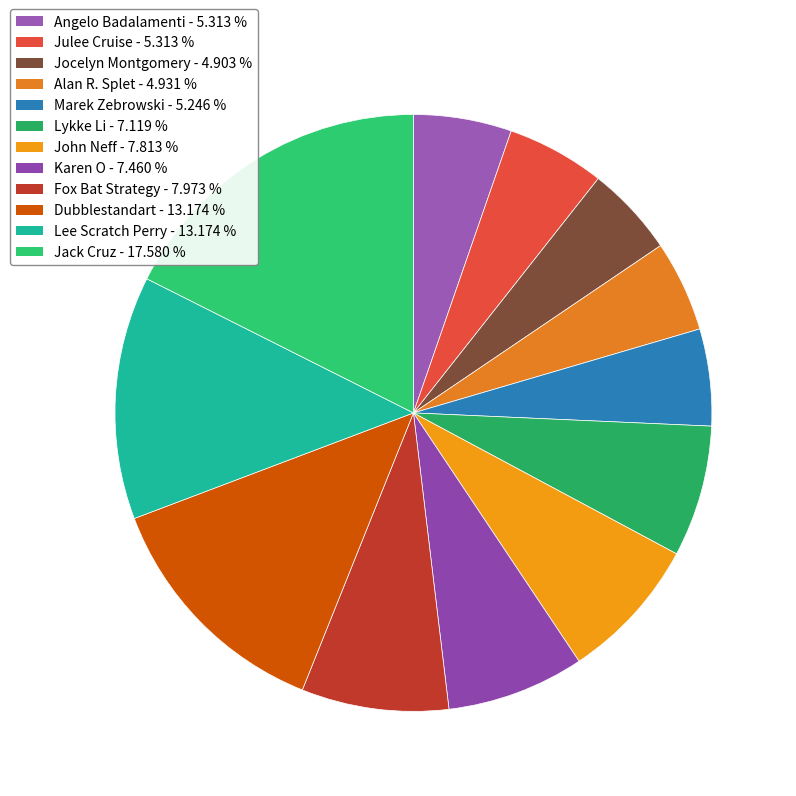

Between Fox Bat Strategy and Dubblestandart, which is larger?

Dubblestandart